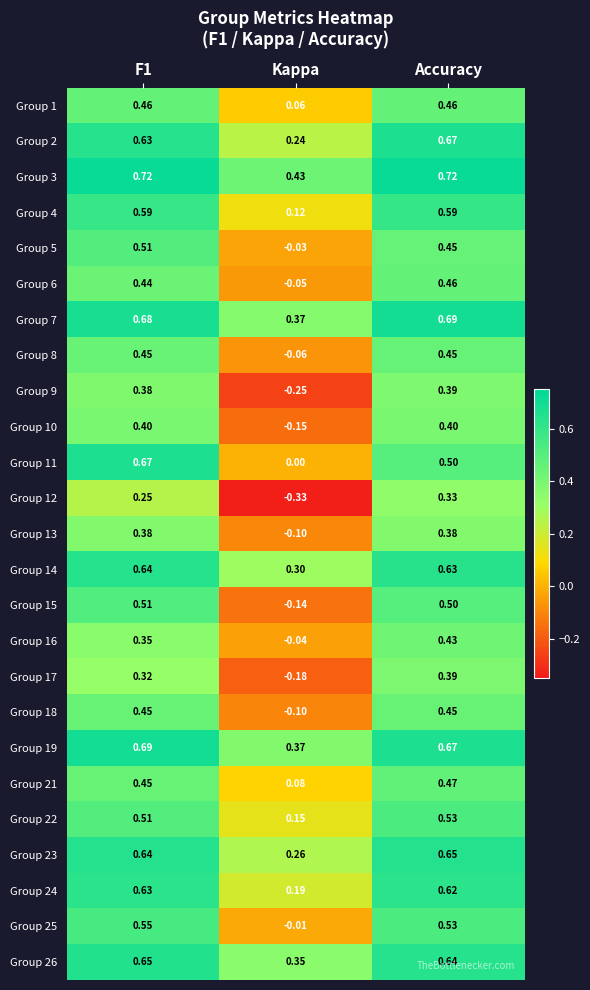

At which category does the chart reach its minimum across all series?

Kappa